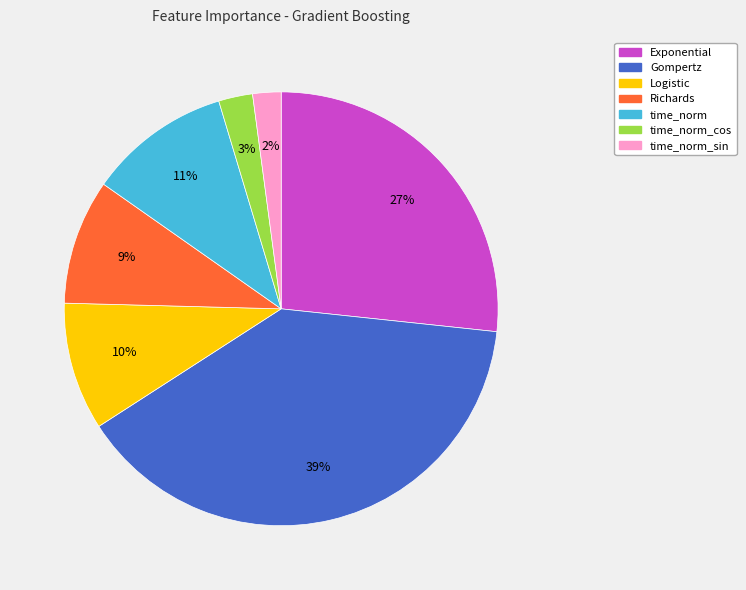

Is there any slice that represents more than half of the pie?

No